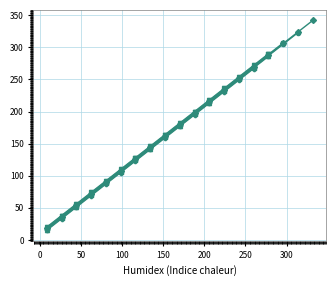

What is the greatest value displayed?

342